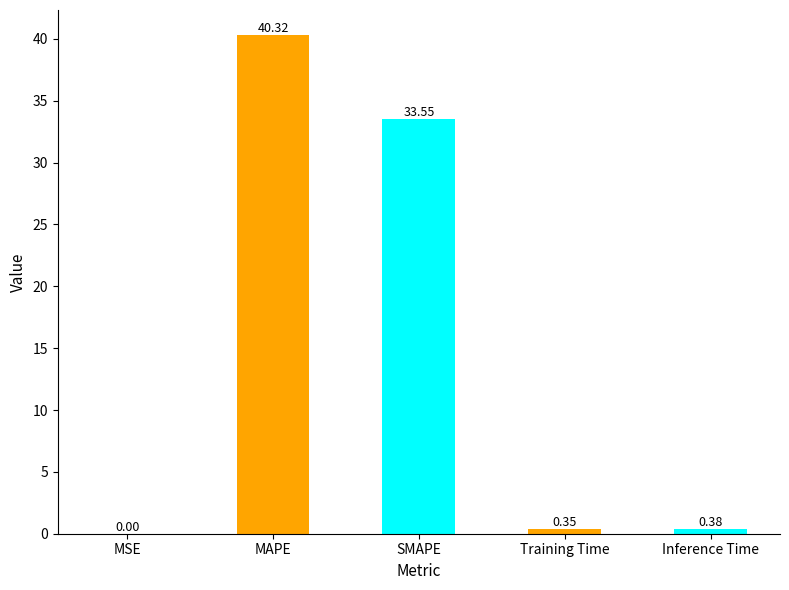

What is the maximum value shown in the chart?

40.3